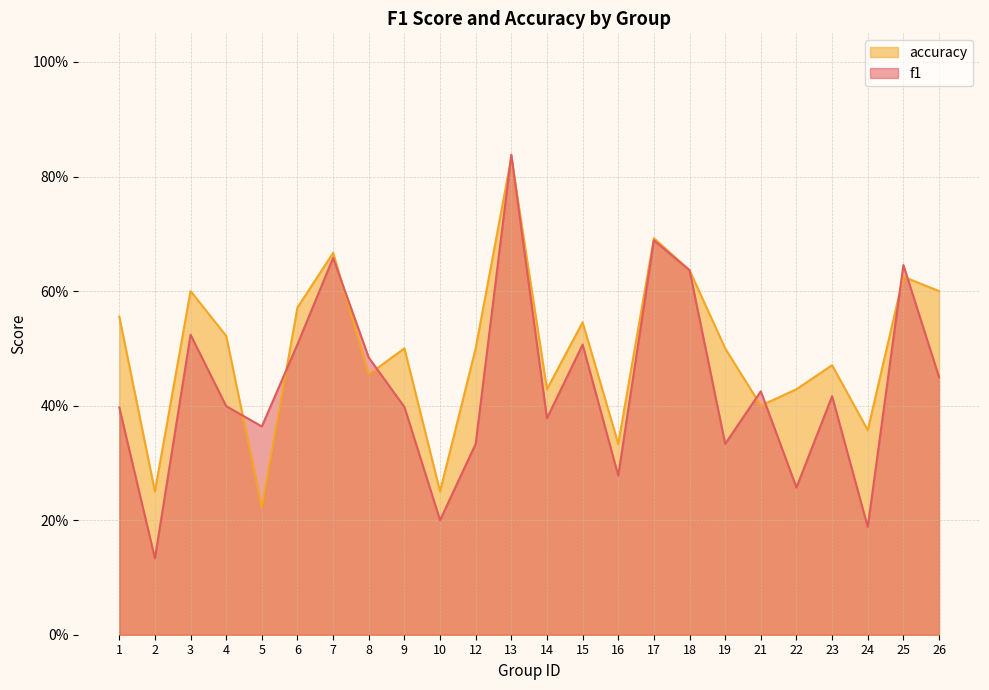

Is it true that f1 equals 0.3 at 15?

False